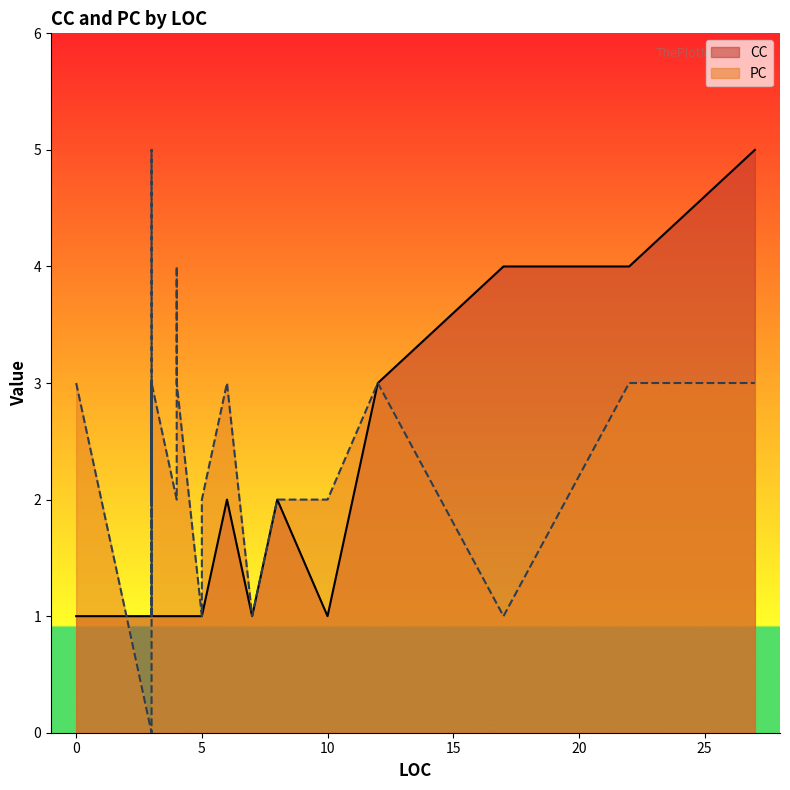

Between 3 and 5, which series saw the biggest shift?

PC